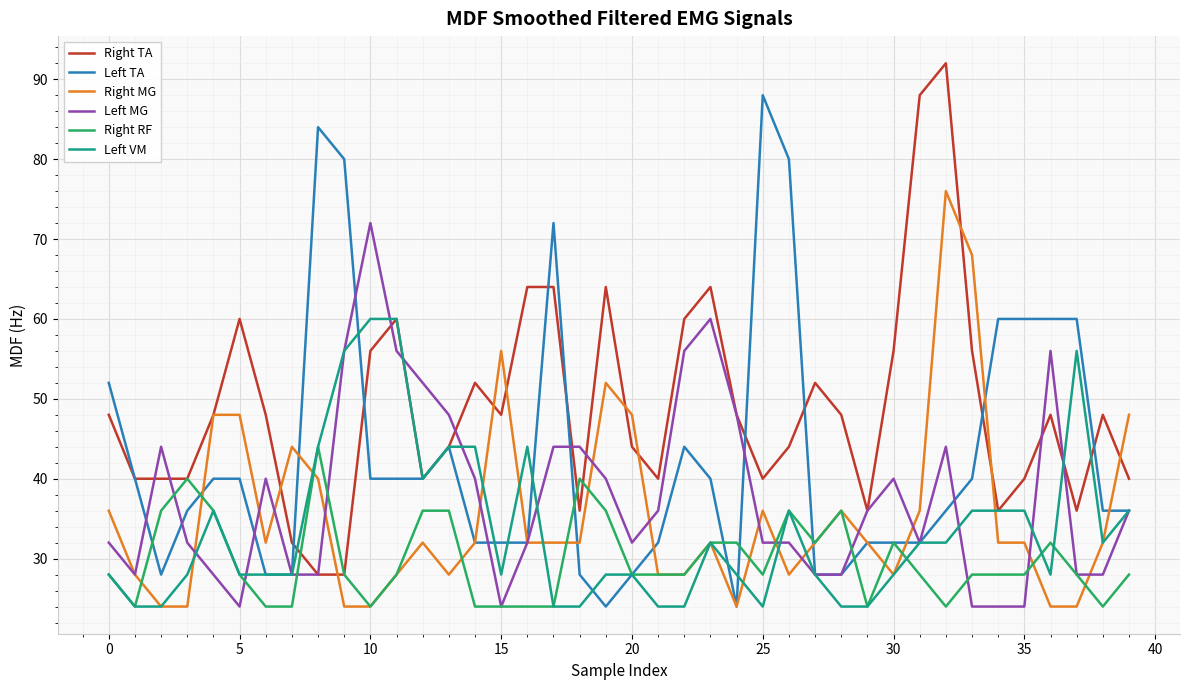

What is the smallest value displayed?

24